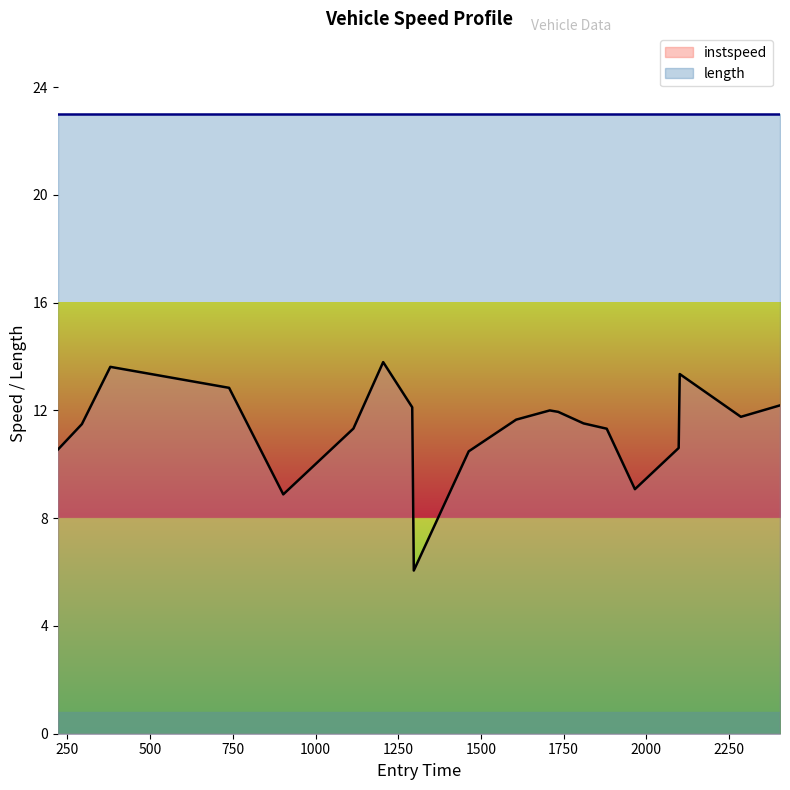

Where is the first local maximum?

379.52643103459576